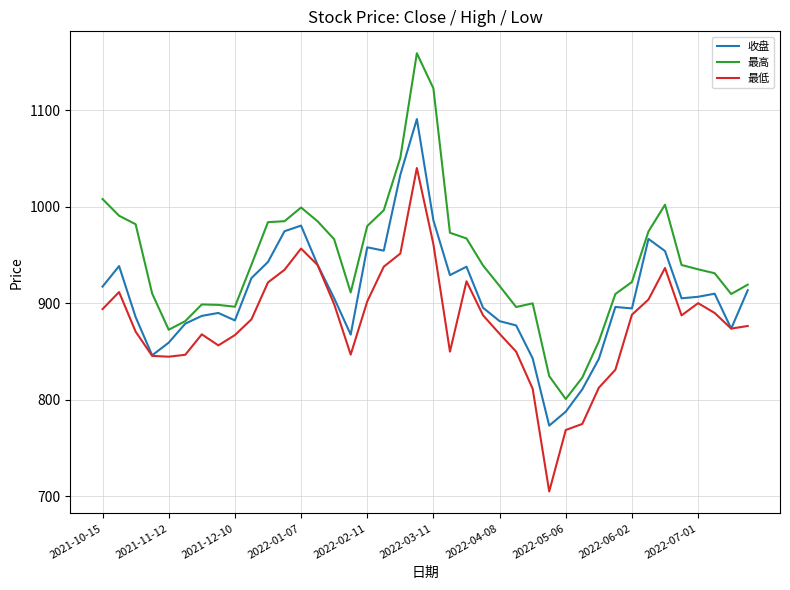

True or false: 最高 and 最低 cross at least once.

False